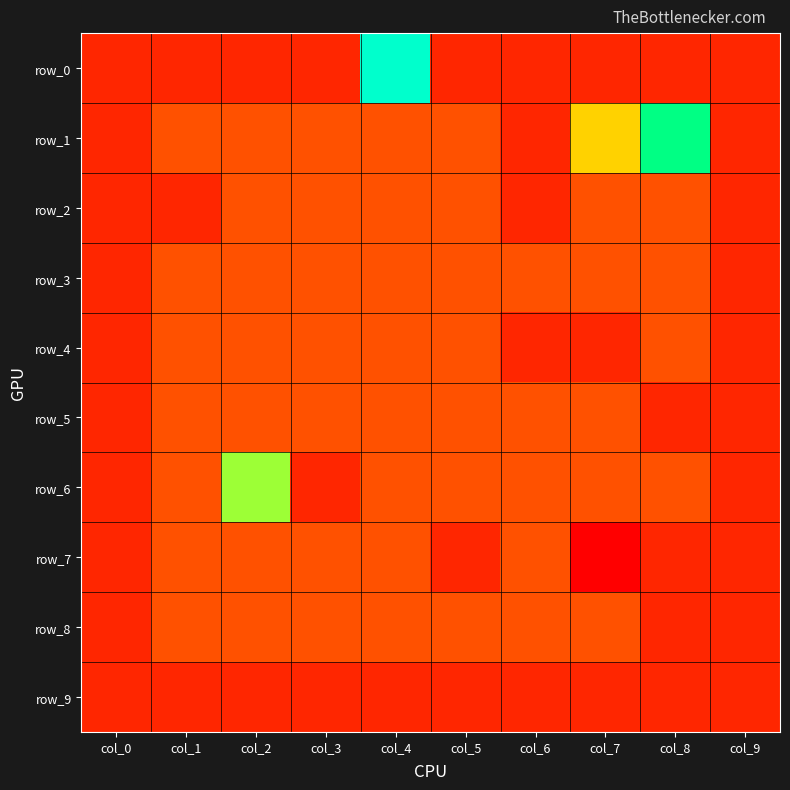

Where is row_8 nearest to the value 0?

col_1